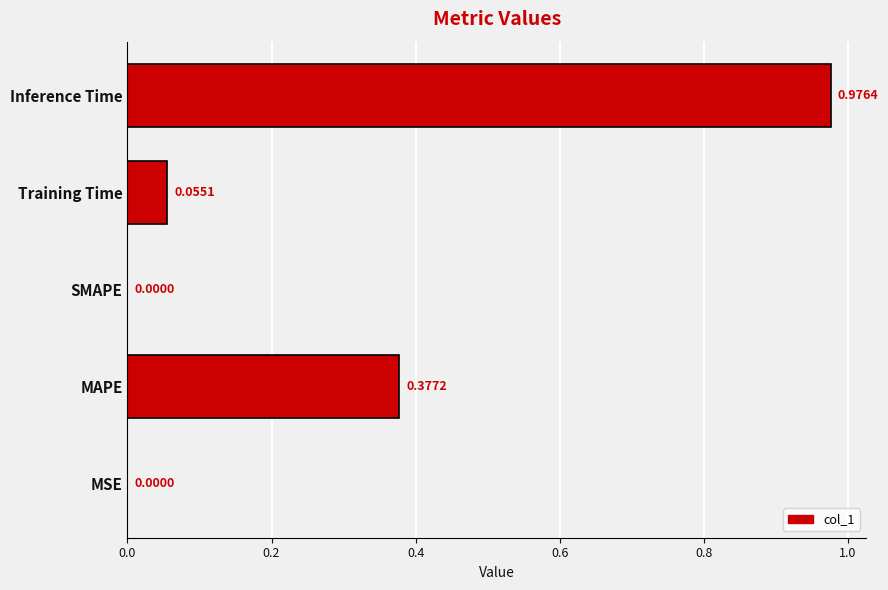

Which category has the highest value across all series?

Inference Time